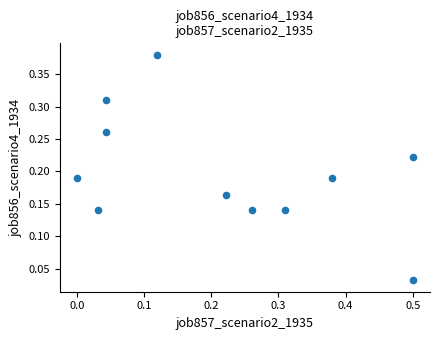

What is the range of X values (max minus min)?

0.5